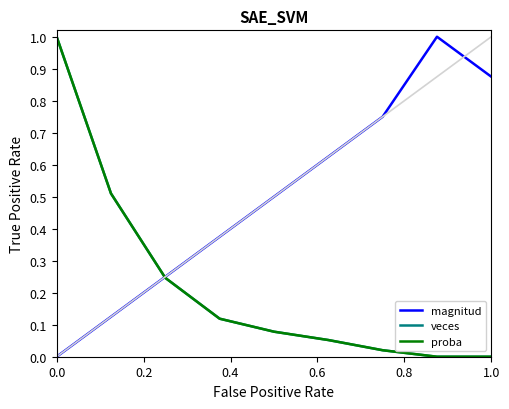

Does the chart have visible grid lines?

No